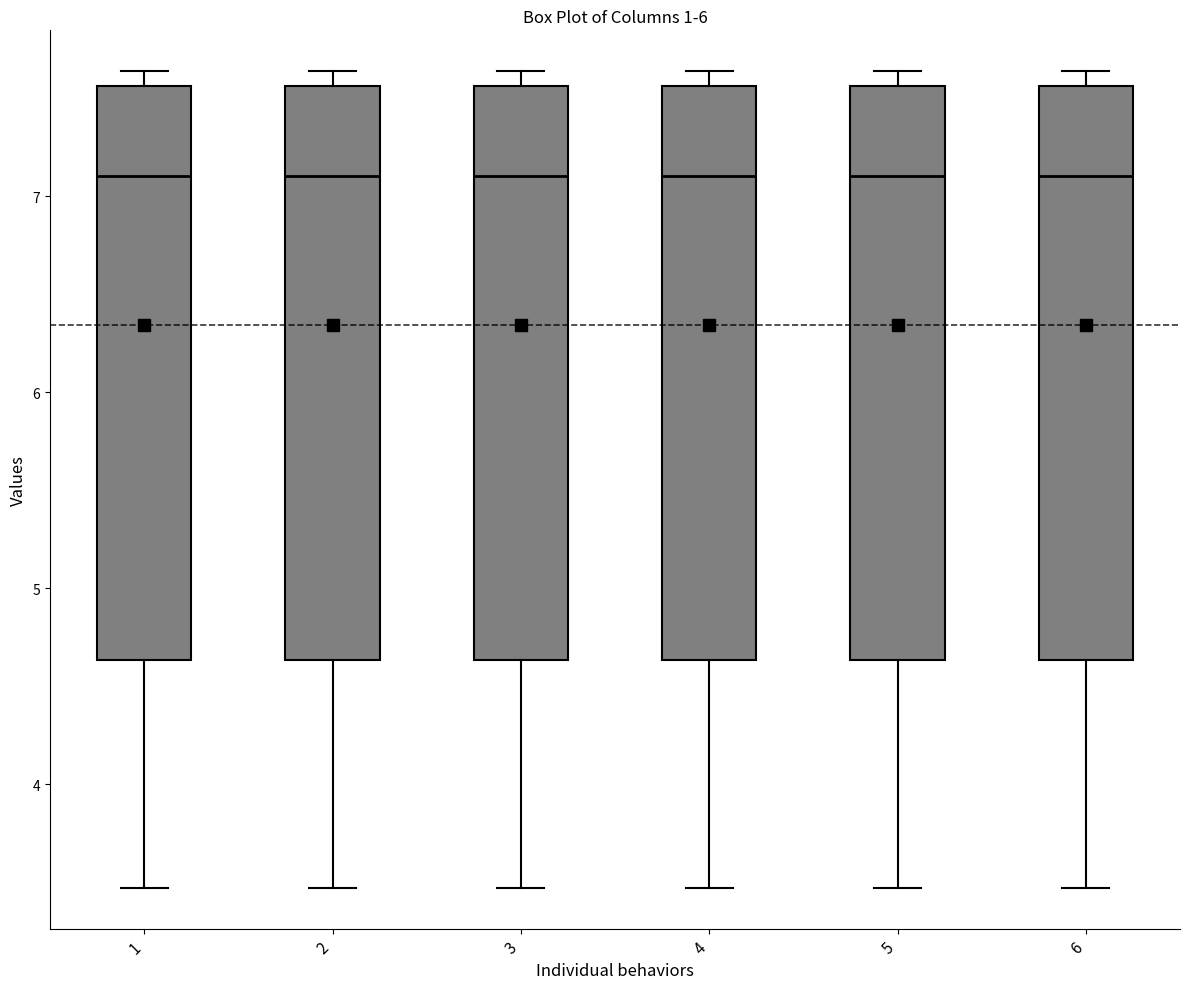

Reading left to right, transcribe this box plot: for each box, give where its median line is, the range the box spans, and where its two whiskers end, as read against the y-axis. The values are not printed on the chart, so give them approximately, as read against the axis.

1: median 7.1, box 4.6 to 7.6, whiskers 3.5 to 7.6 (just above the box's upper edge)
2: median 7.1, box 4.6 to 7.6, whiskers 3.5 to 7.6 (just above the box's upper edge)
3: median 7.1, box 4.6 to 7.6, whiskers 3.5 to 7.6 (just above the box's upper edge)
4: median 7.1, box 4.6 to 7.6, whiskers 3.5 to 7.6 (just above the box's upper edge)
5: median 7.1, box 4.6 to 7.6, whiskers 3.5 to 7.6 (just above the box's upper edge)
6: median 7.1, box 4.6 to 7.6, whiskers 3.5 to 7.6 (just above the box's upper edge)